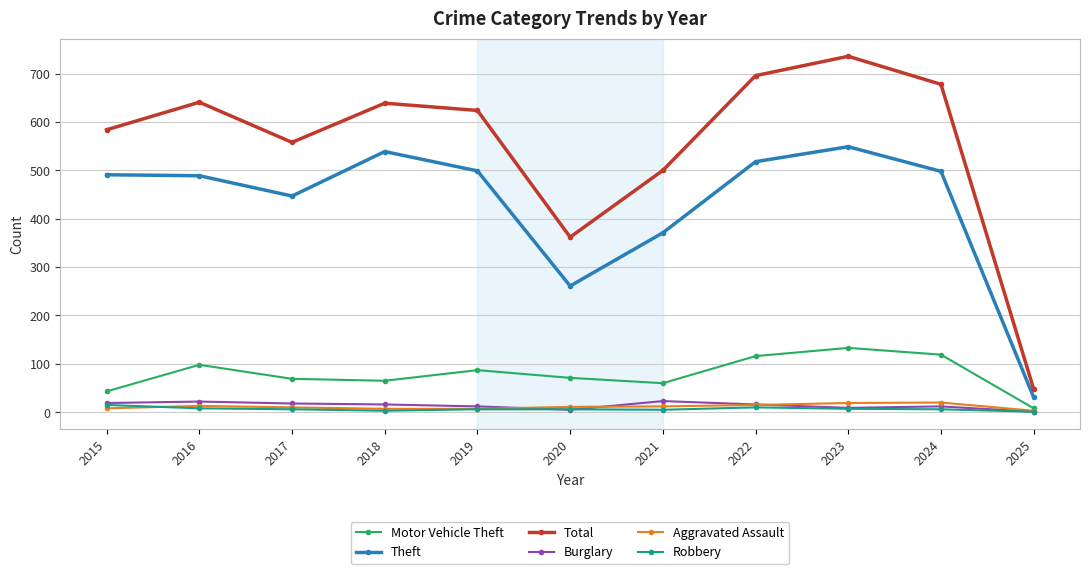

True or false: Robbery and Total cross at least once.

False